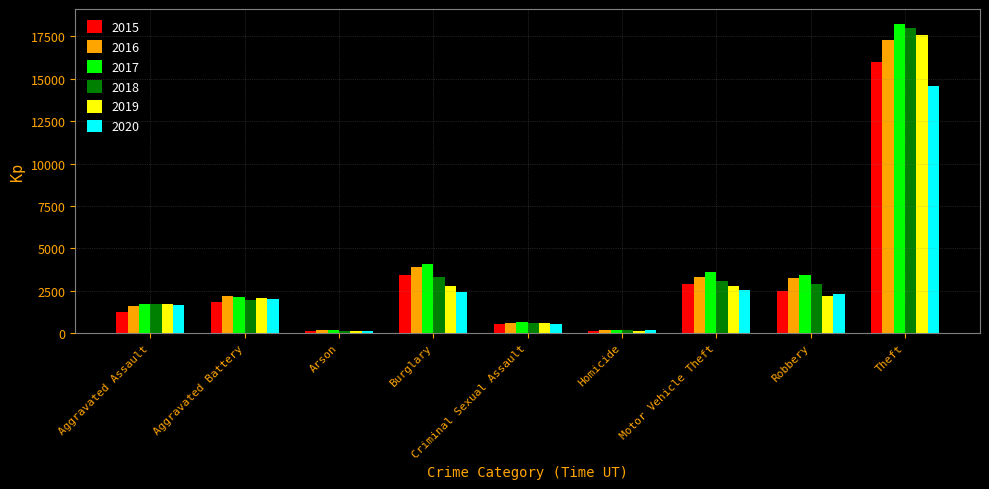

The value of 2017 at Aggravated Battery is 1257. True or false?

False